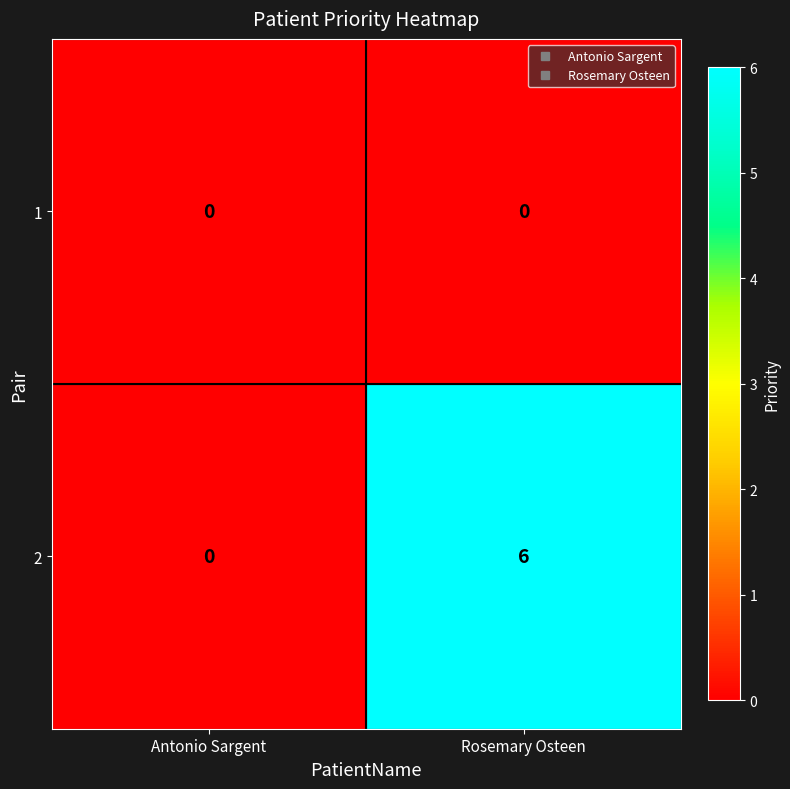

Reading left to right, transcribe all the data shown in this chart.

1: Antonio Sargent=0	Rosemary Osteen=0
2: Antonio Sargent=0	Rosemary Osteen=6